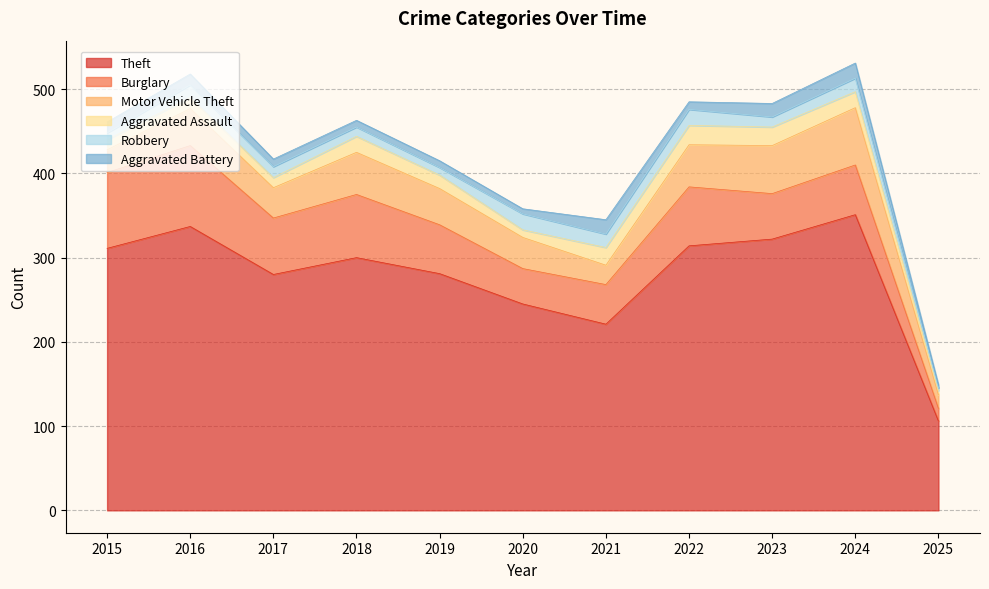

Where is Theft nearest to the value 228?

2021